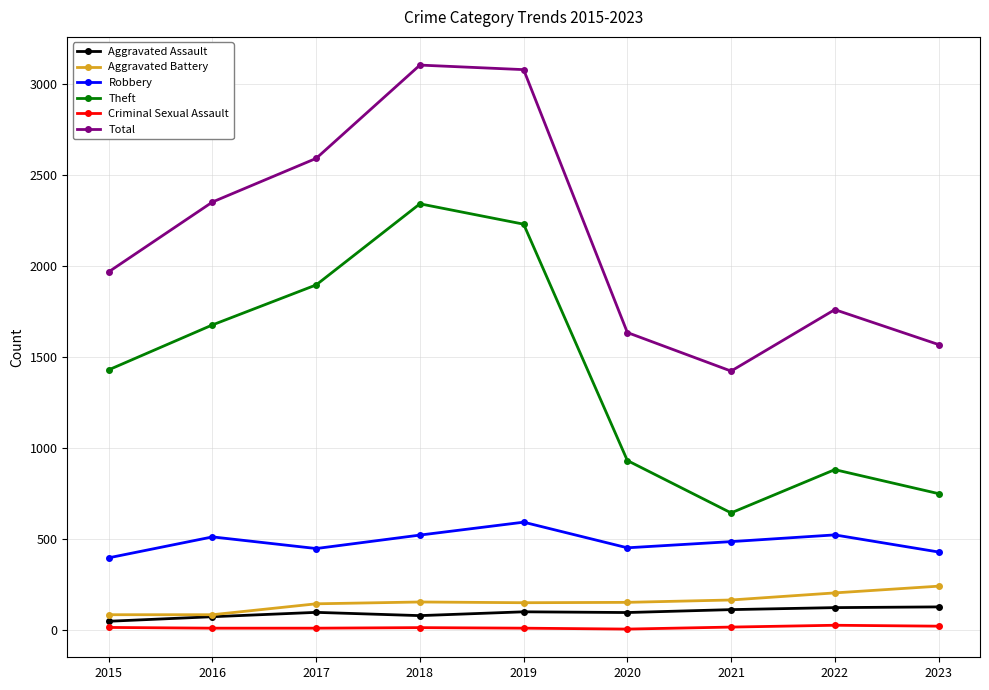

What is the value of the Total point at the 7th from the left?

1422